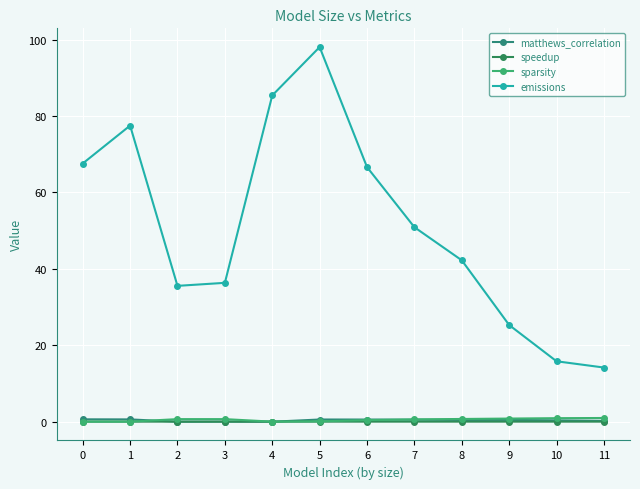

What is the spread (max minus min) of values at 7?

50.9